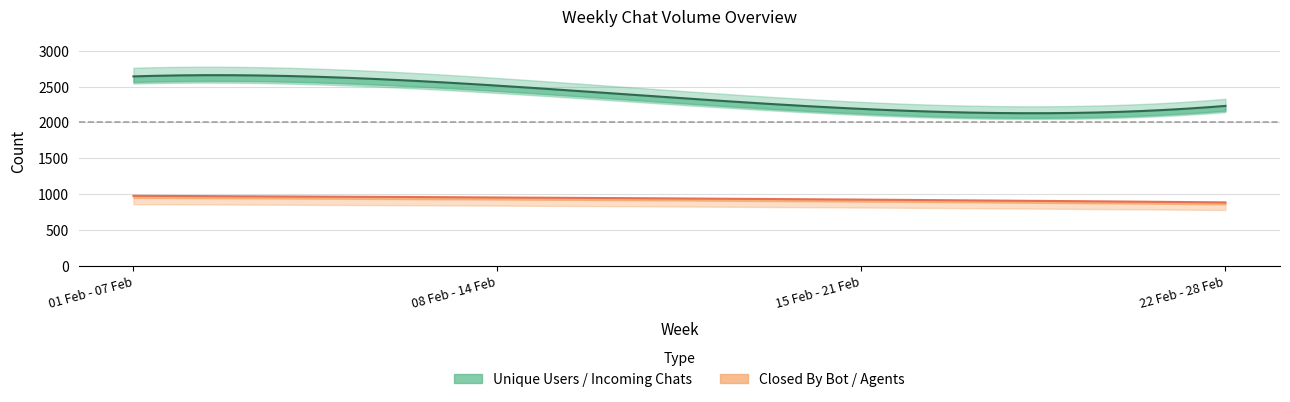

At how many categories does at least one series exceed 2481?

2